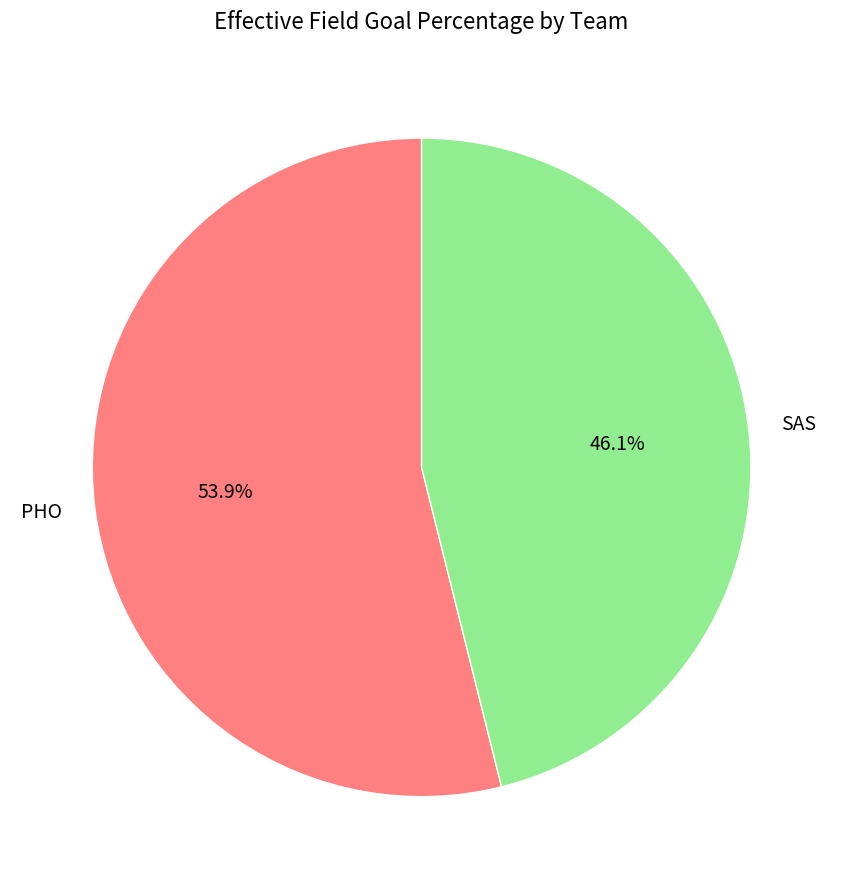

To the nearest percent, what percentage of the pie is SAS?

46%